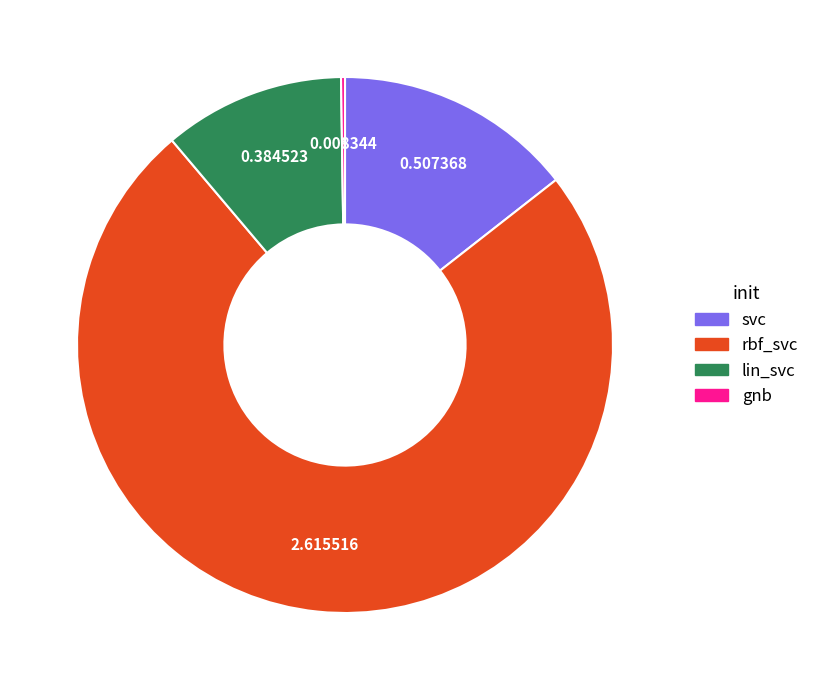

Is it true that rbf_svc is 74% of the pie?

True